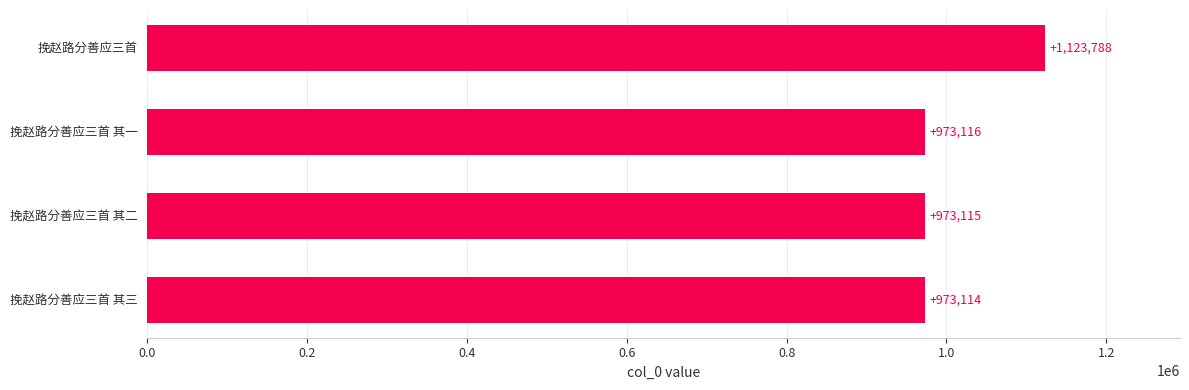

Reading bottom to top, transcribe all the data shown in this chart.

973114	973115	973116	1123788